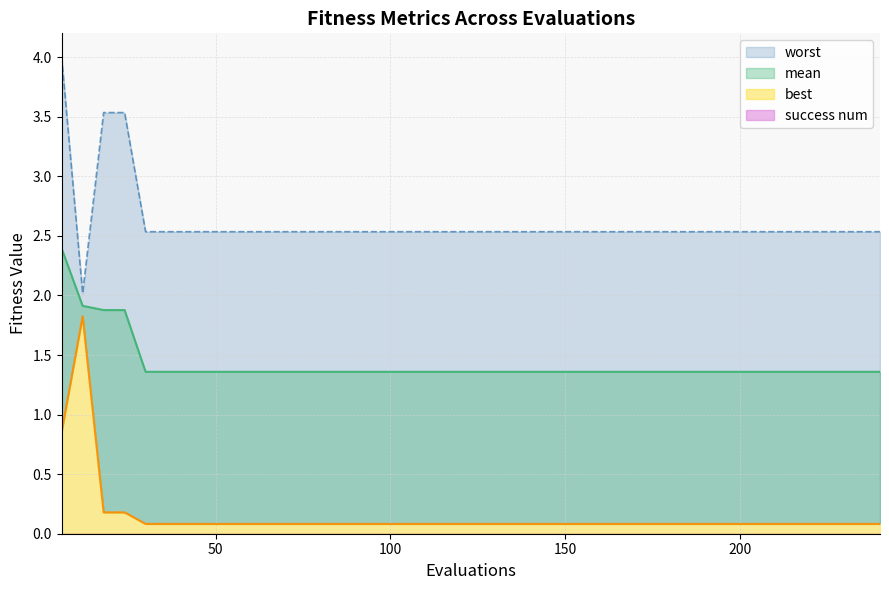

True or false: worst has more than 1 points higher than both neighbors.

False